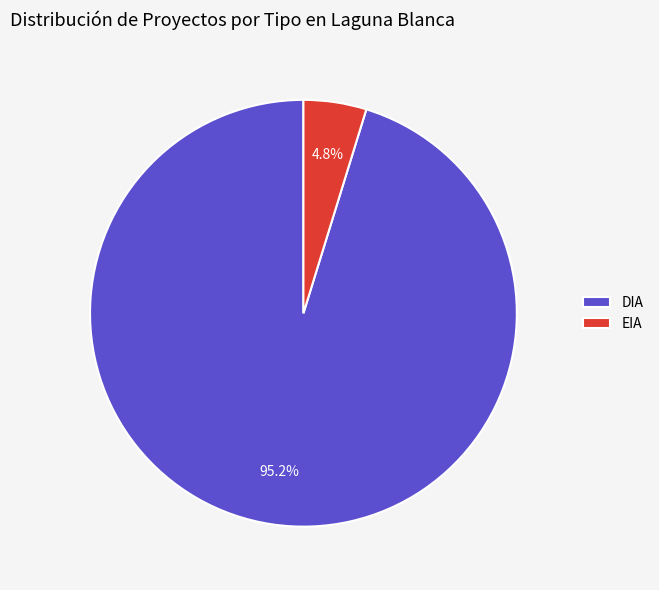

How many segments does this pie chart have?

2